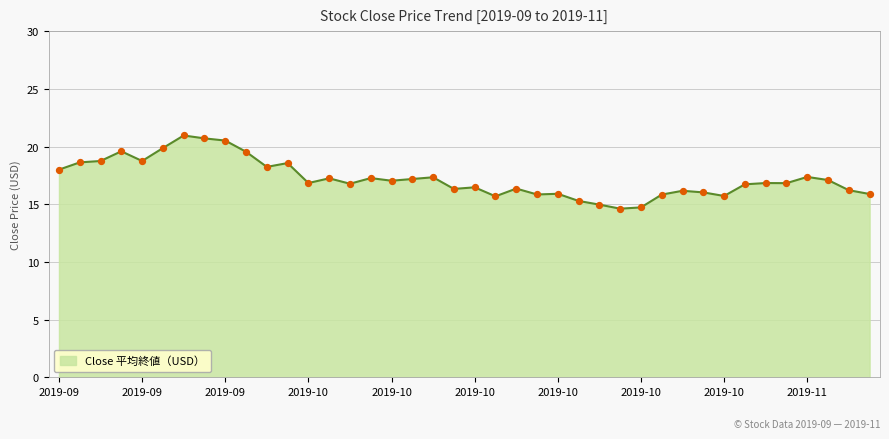

What is the greatest value displayed?

21.0